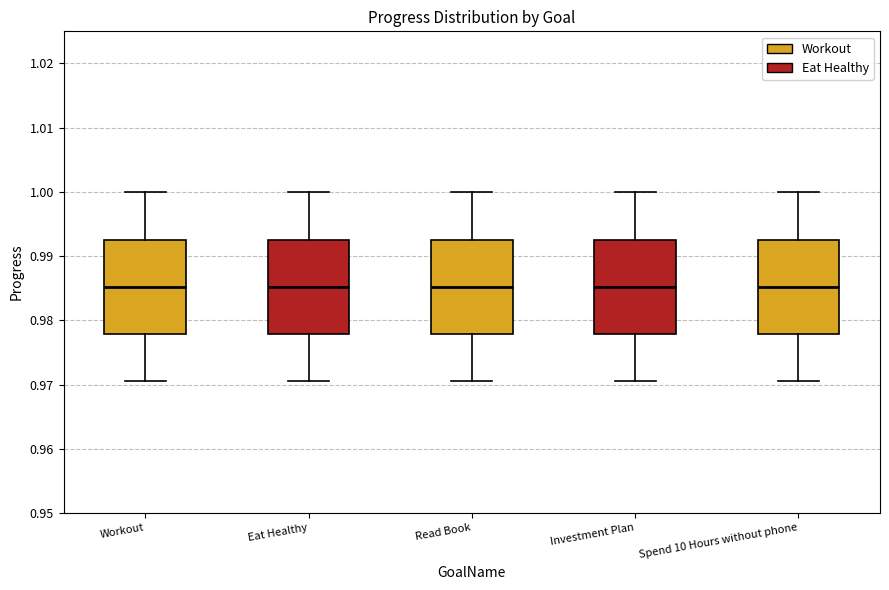

Reading left to right, read every box against the y-axis: the position of its median line, the range the box covers, and the ends of its whiskers. The values are not printed on the chart, so give them approximately, as read against the axis.

Workout: median 0.985, box 0.978 to 0.993, whiskers 0.971 to 1.000
Eat Healthy: median 0.985, box 0.978 to 0.993, whiskers 0.971 to 1.000
Read Book: median 0.985, box 0.978 to 0.993, whiskers 0.971 to 1.000
Investment Plan: median 0.985, box 0.978 to 0.993, whiskers 0.971 to 1.000
Spend 10 Hours without phone: median 0.985, box 0.978 to 0.993, whiskers 0.971 to 1.000